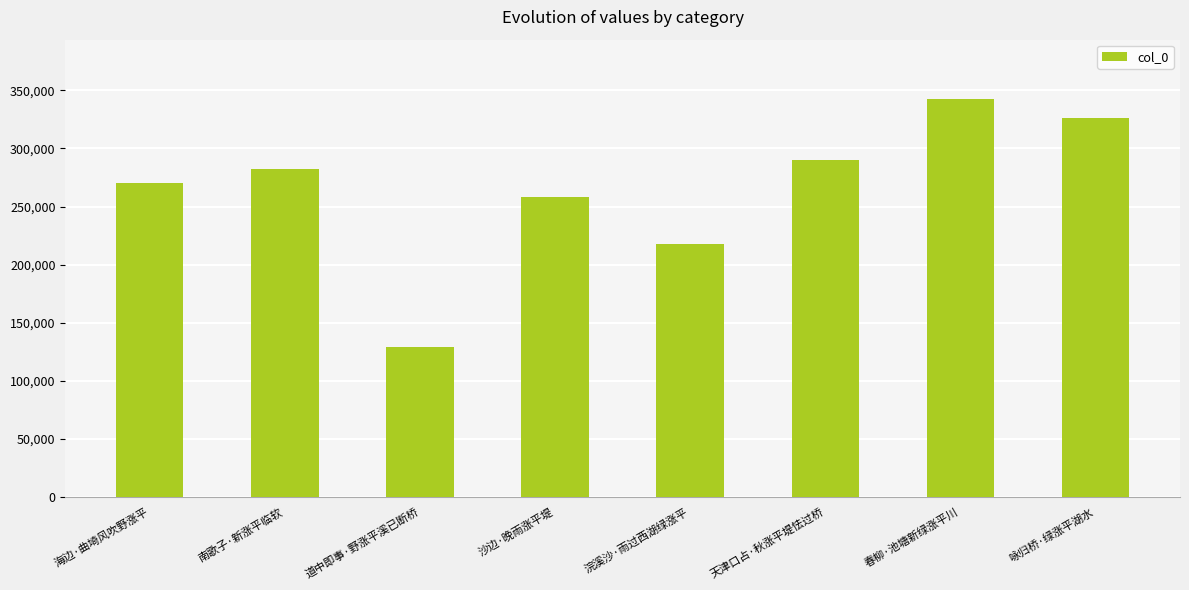

Are the bars horizontal?

No